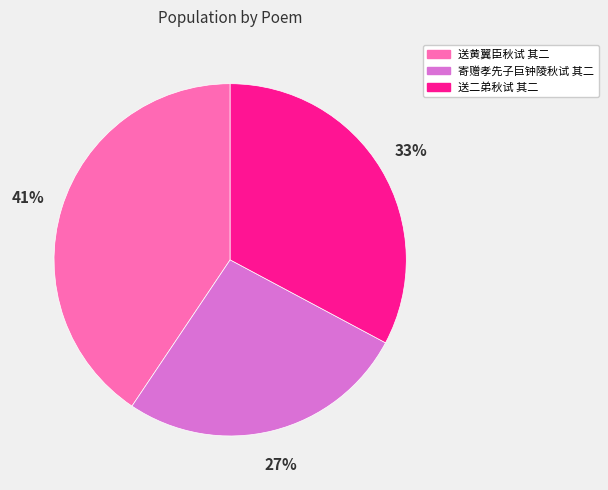

Does any single category account for the majority?

No